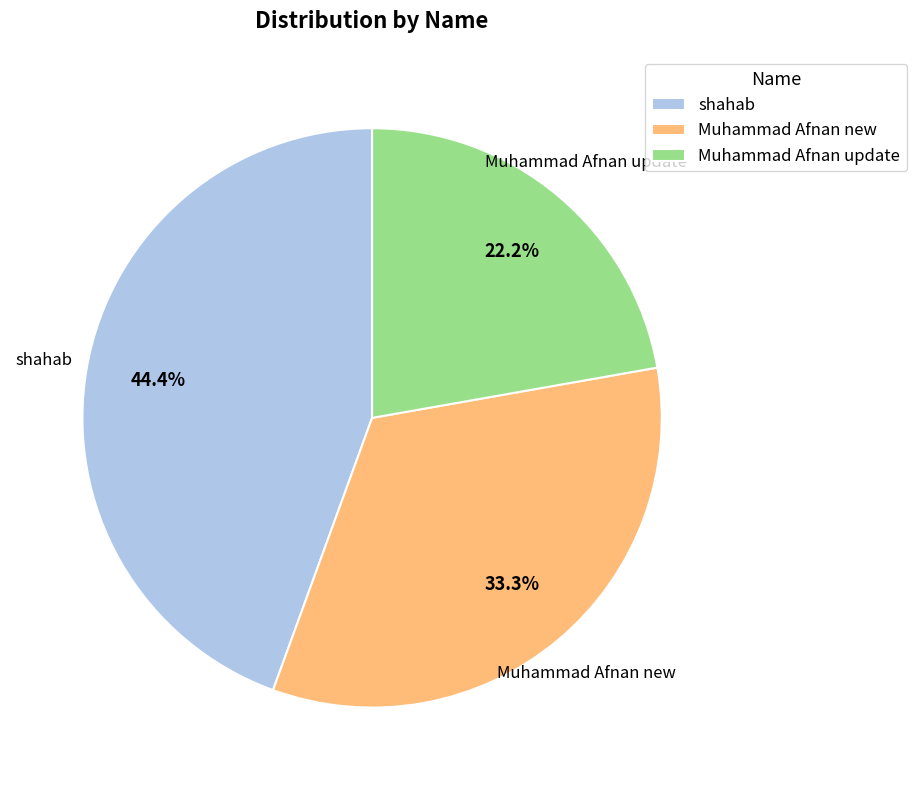

Does Muhammad Afnan new account for over 50% of the chart?

No